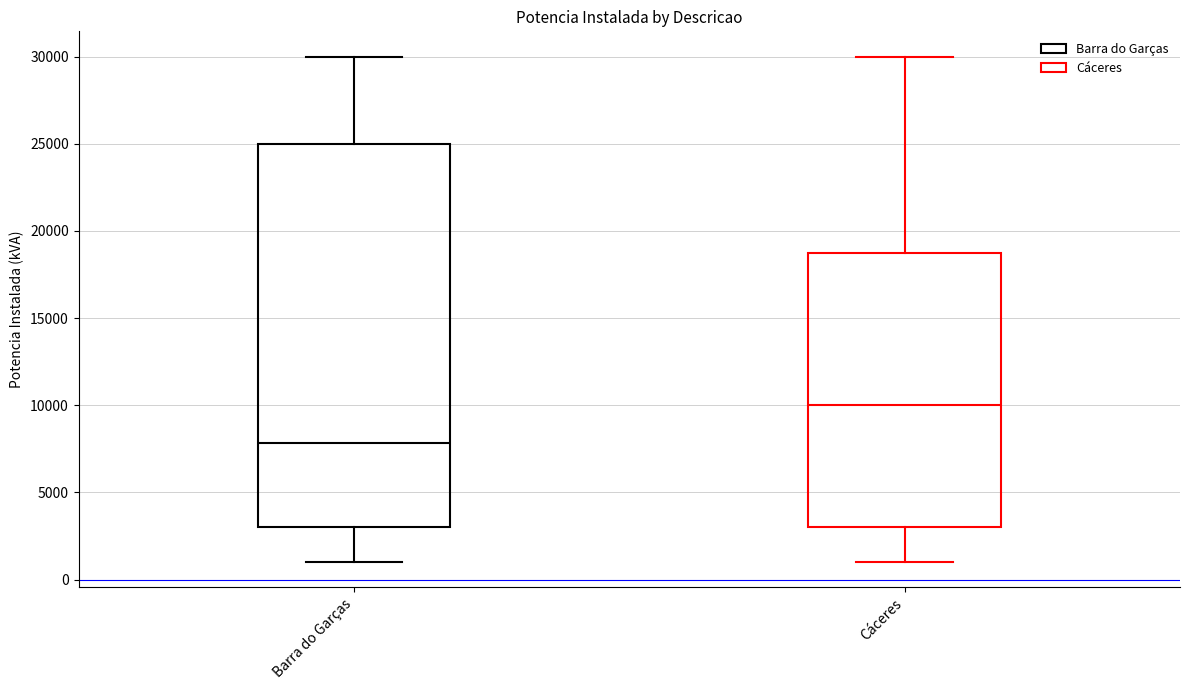

Comparing the boxes themselves (not the whiskers), which one is the tallest?

Barra do Garças